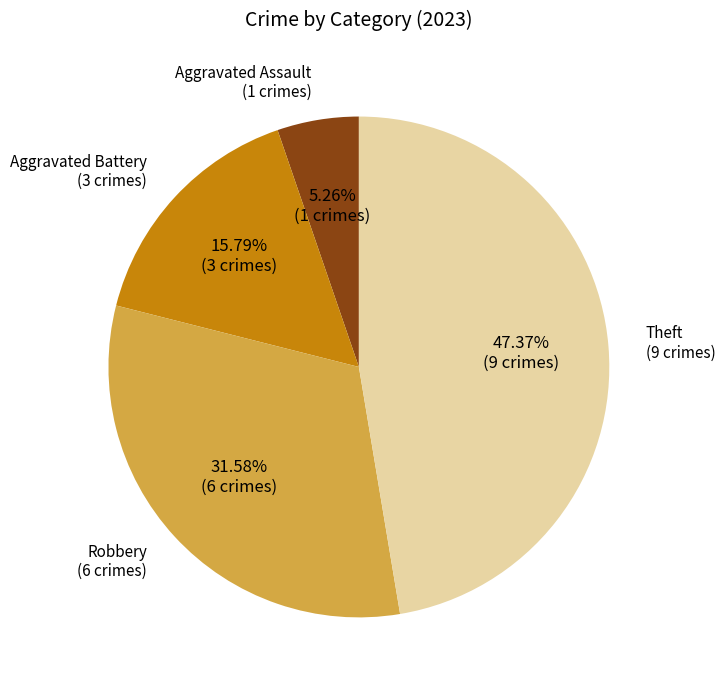

Is there a majority slice in this chart?

No